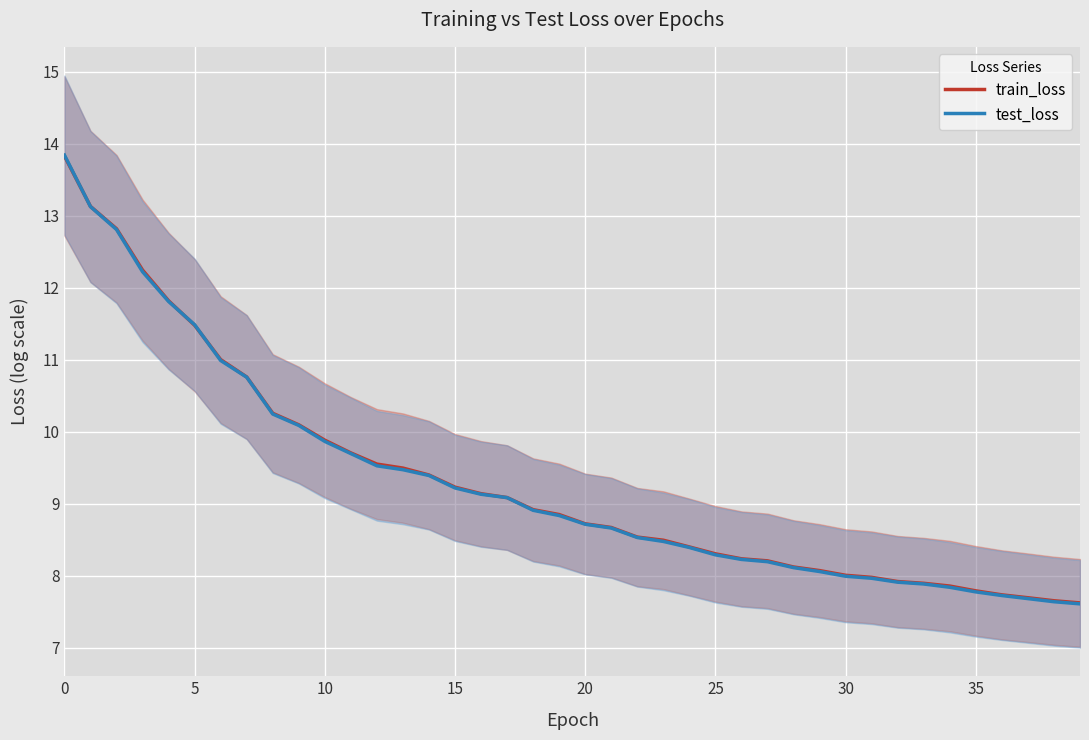

What is the sum of the test_loss values at 25 and 27?

16.5